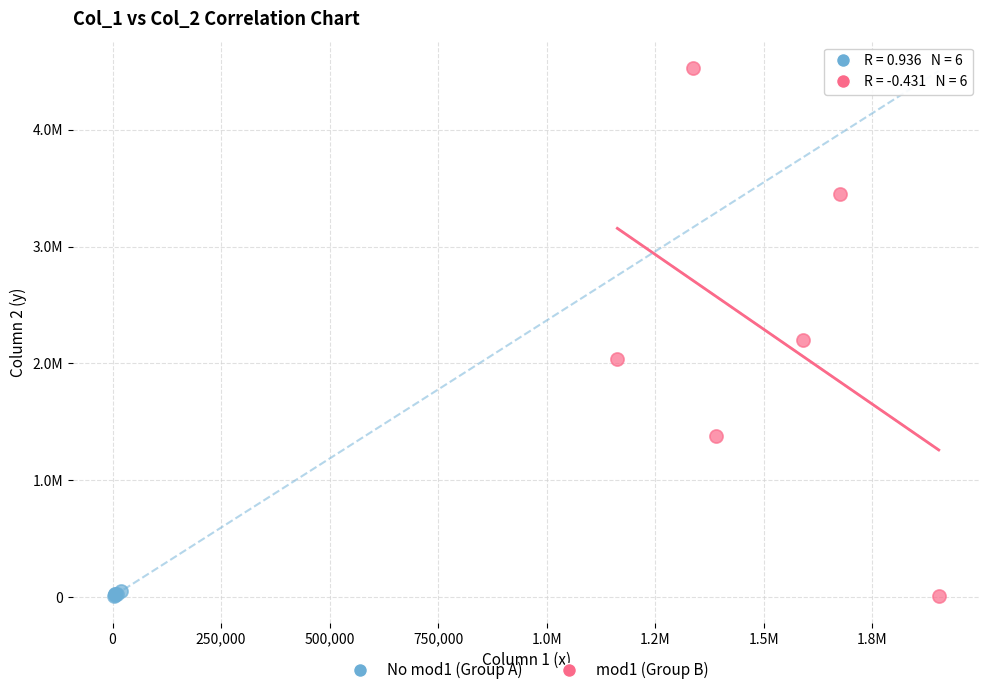

Which series contains the highest Y value?

mod1 (Group B)